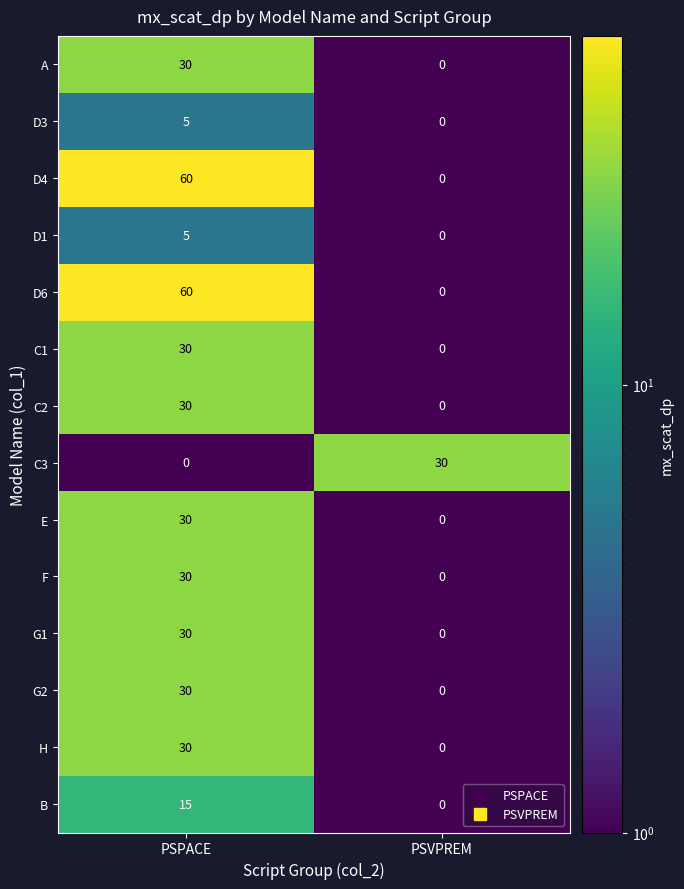

Reading right to left, what are all the values shown in this chart?

A: PSVPREM=0	PSPACE=30
D3: PSVPREM=0	PSPACE=5
D4: PSVPREM=0	PSPACE=60
D1: PSVPREM=0	PSPACE=5
D6: PSVPREM=0	PSPACE=60
C1: PSVPREM=0	PSPACE=30
C2: PSVPREM=0	PSPACE=30
C3: PSVPREM=30	PSPACE=0
E: PSVPREM=0	PSPACE=30
F: PSVPREM=0	PSPACE=30
G1: PSVPREM=0	PSPACE=30
G2: PSVPREM=0	PSPACE=30
H: PSVPREM=0	PSPACE=30
B: PSVPREM=0	PSPACE=15